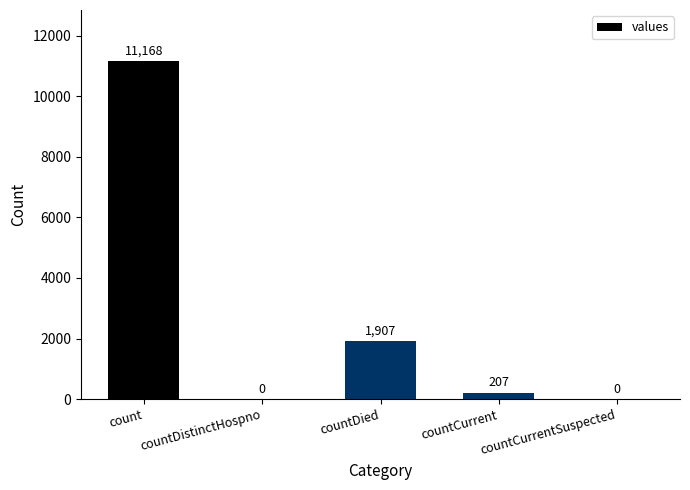

Count the number of data series in this chart.

1